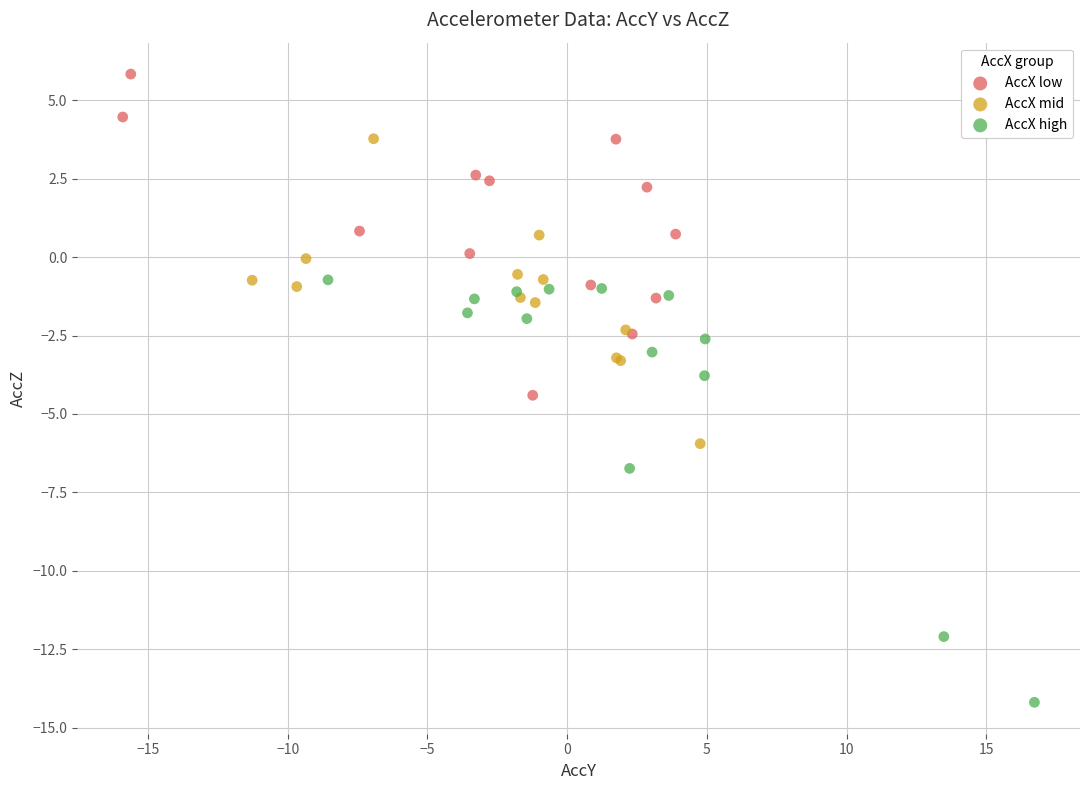

Which series has the widest spread of Y values?

AccX high